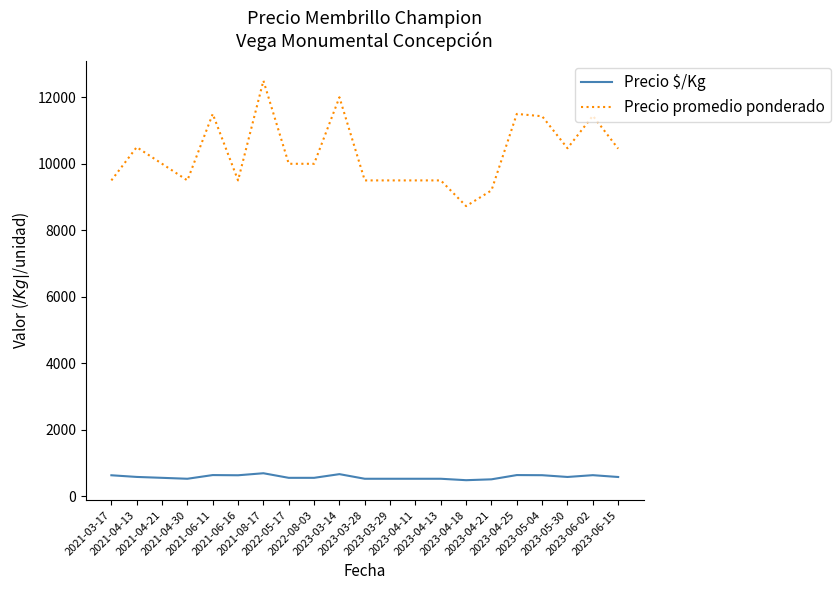

What is the difference between the maximum and second lowest values in the Precio $/Kg series?

183